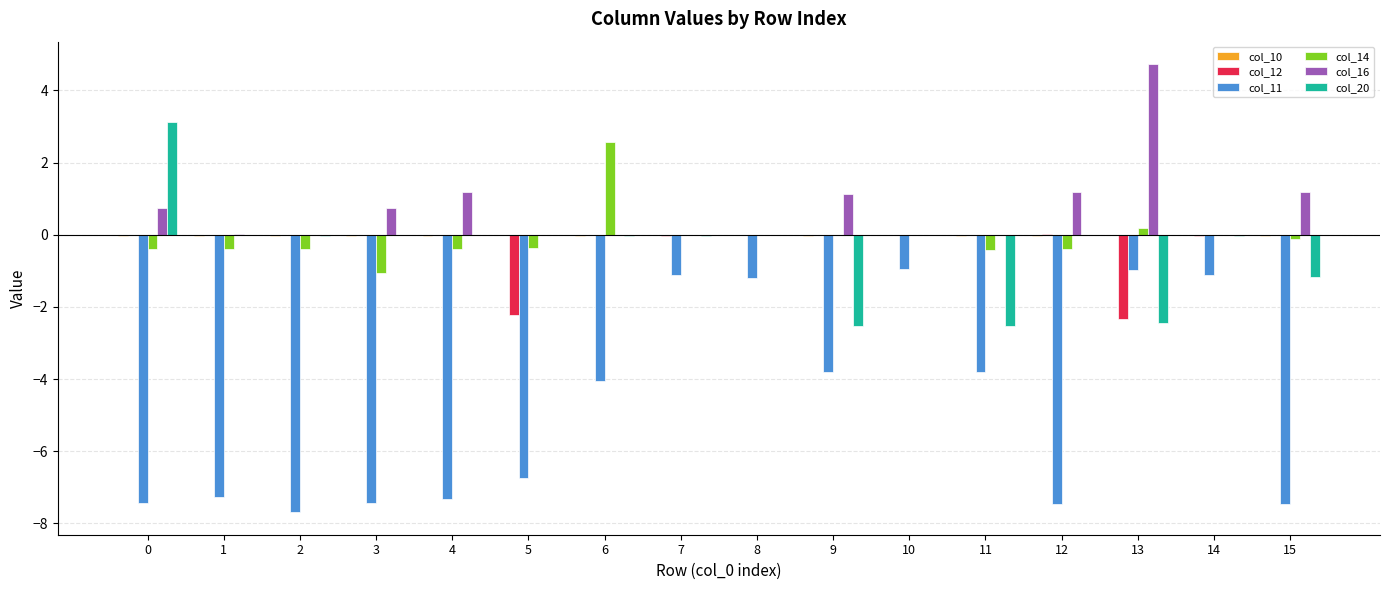

Which series has the widest spread of values?

col_11